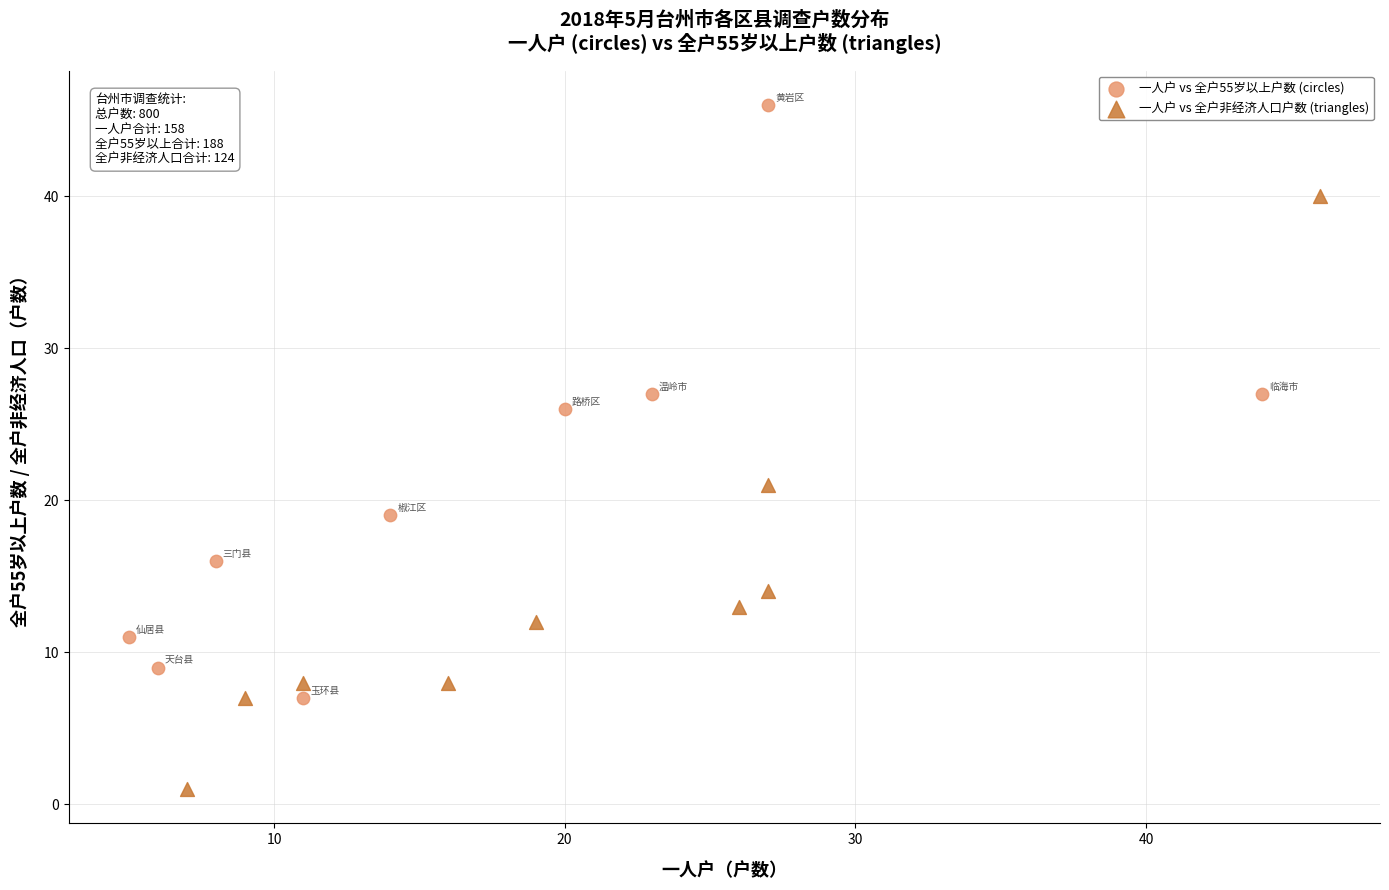

Which series reaches the maximum Y coordinate?

一人户 vs 全户55岁以上户数 (circles)